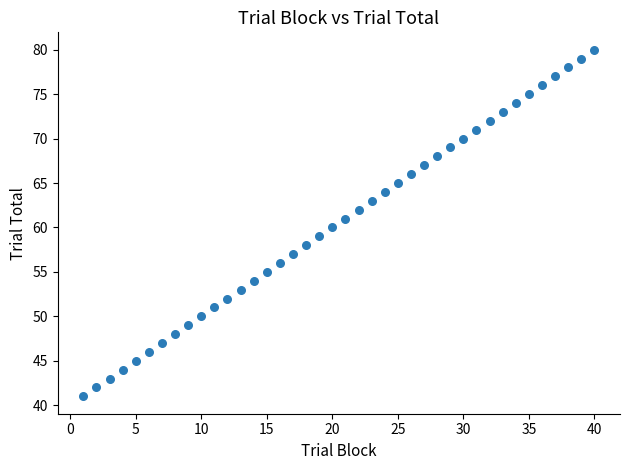

What is the range of X values (max minus min)?

39